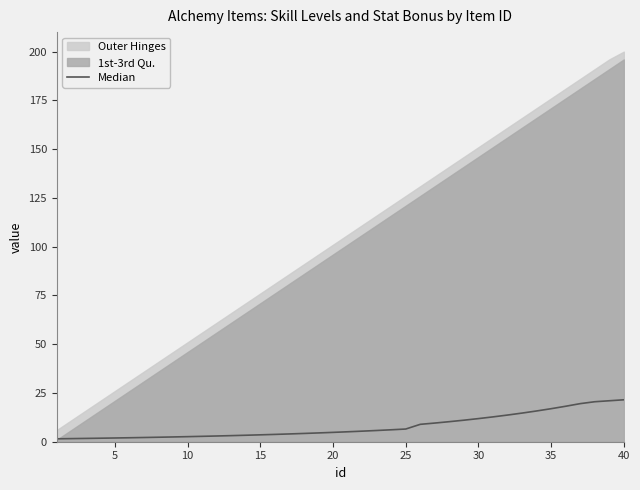

What is the minimum value shown in the chart?

1.5